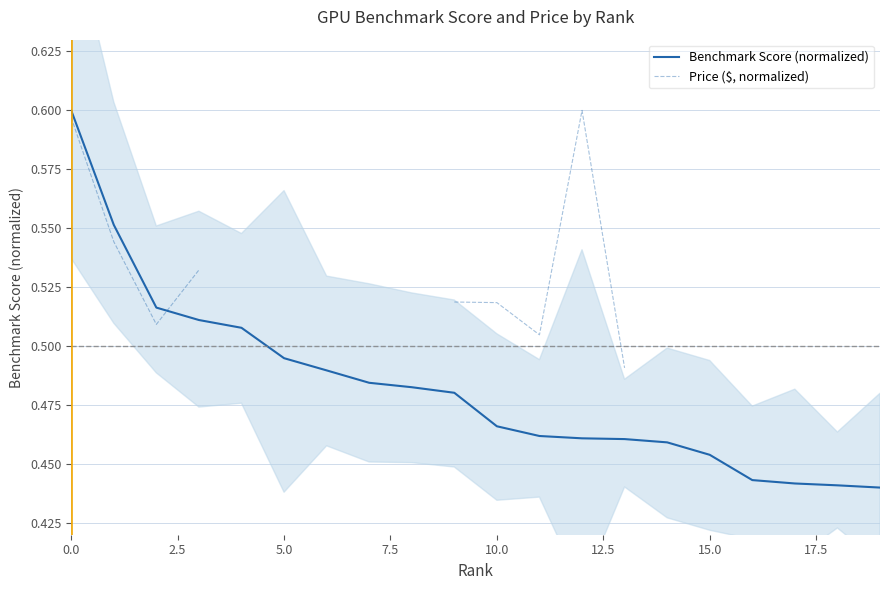

What is the greatest value displayed?

0.6